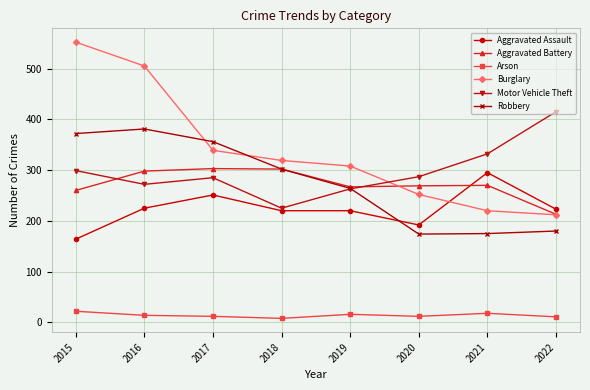

What is the spread (max minus min) of values at 2015?

530